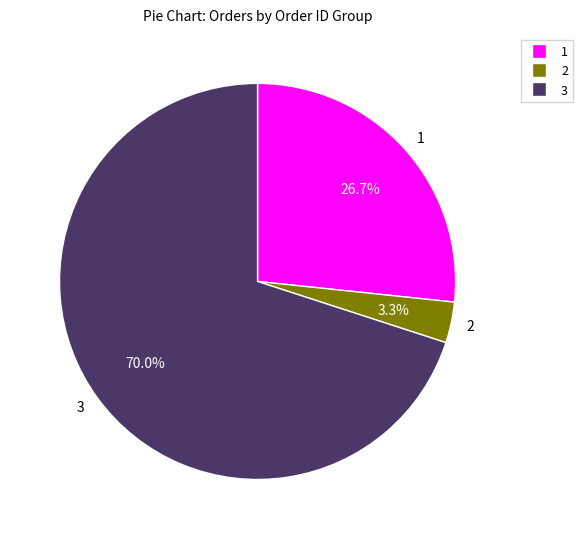

To the nearest percent, what is the difference between the 3 and 2 slice percentages?

67%